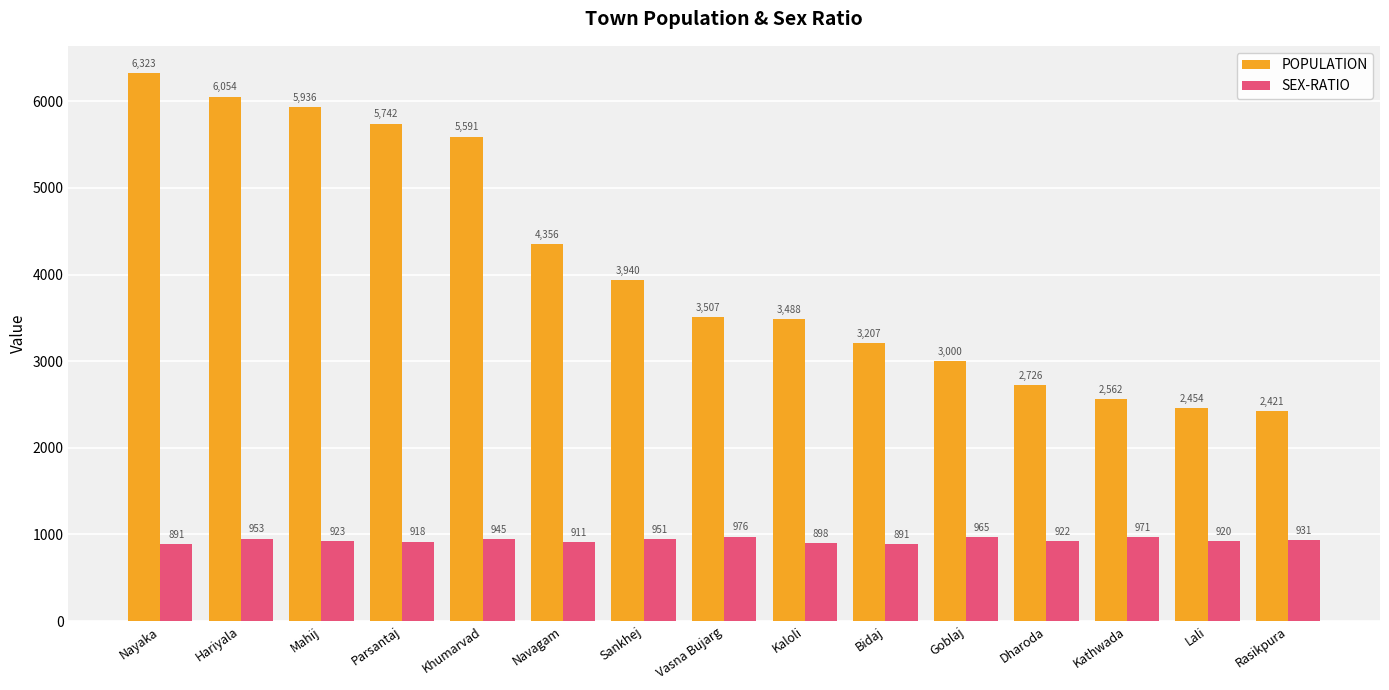

What is the difference between the maximum and minimum values in the POPULATION series?

3902